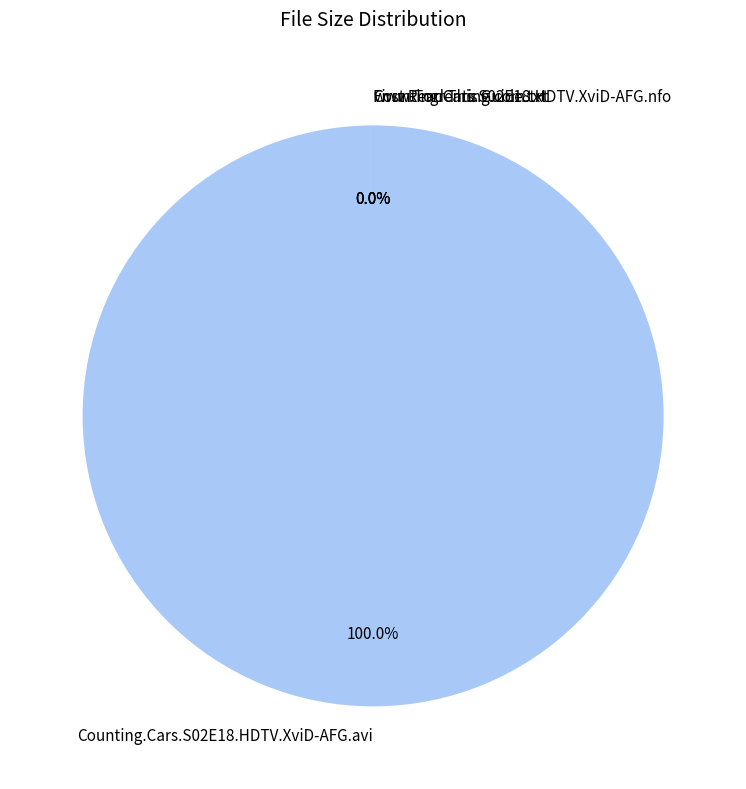

To the nearest percent, what percentage of the pie is Counting.Cars.S02E18.HDTV.XviD-AFG.avi?

100%